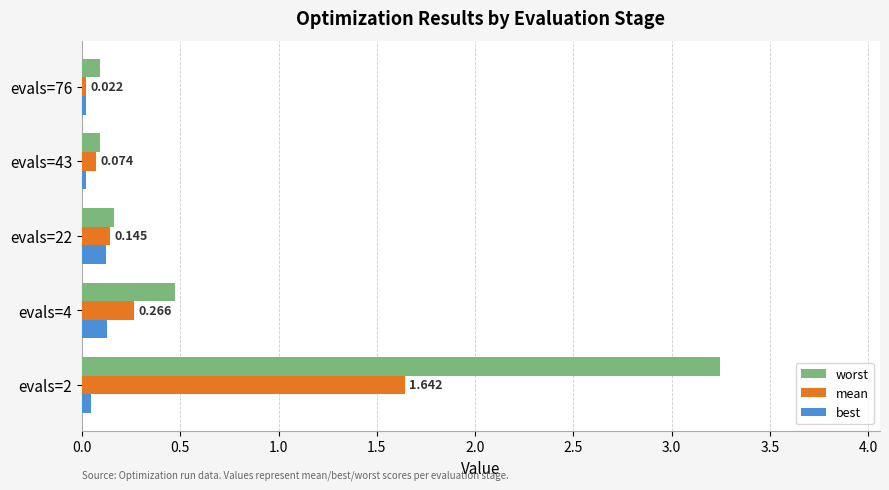

Which series has the largest total across all categories?

worst